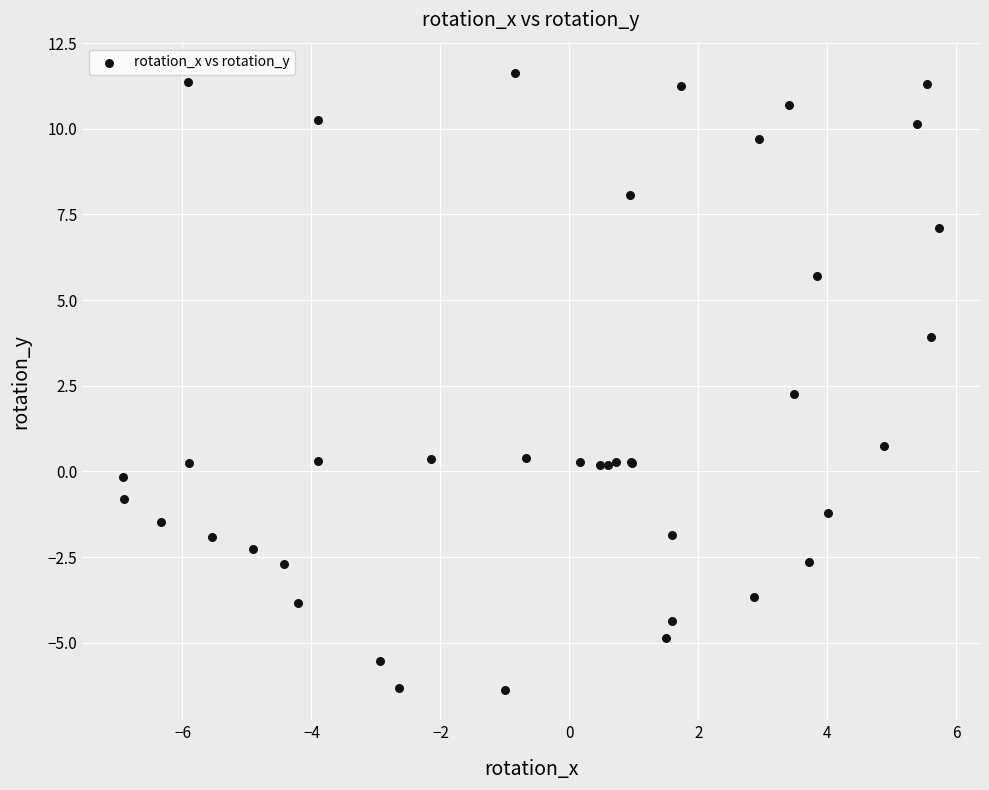

What Y value in the scatter plot is closest to 2?

2.3